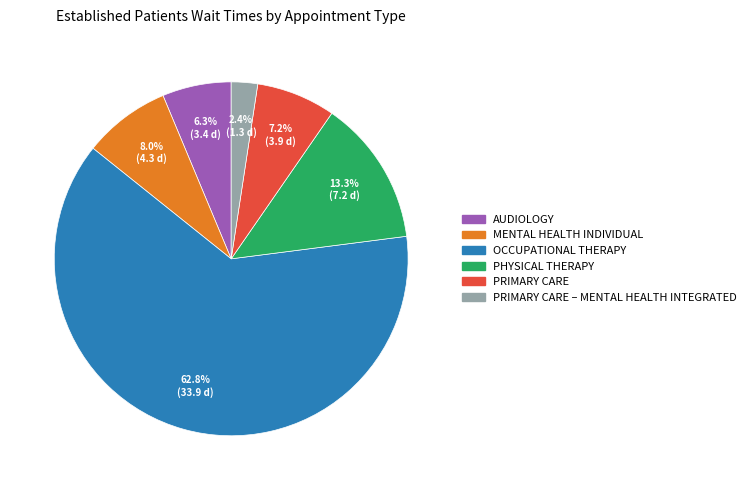

Does any single category account for the majority?

Yes